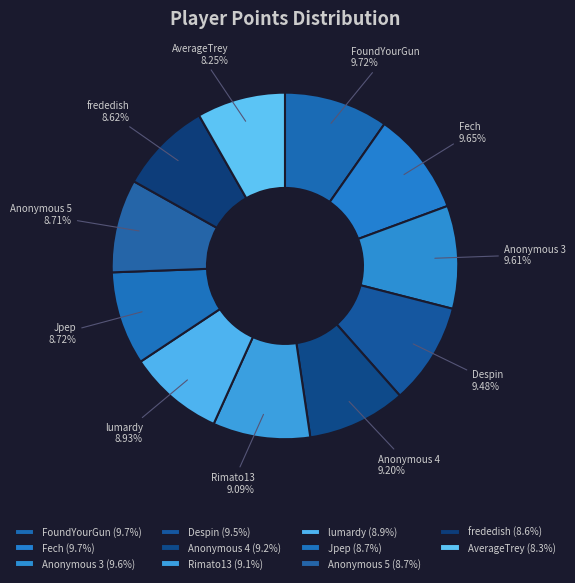

True or false: Anonymous 5 accounts for 16% of the total.

False